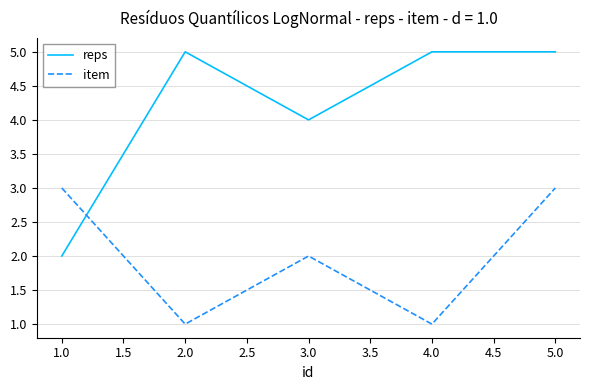

How many values in the item series are below 2?

2